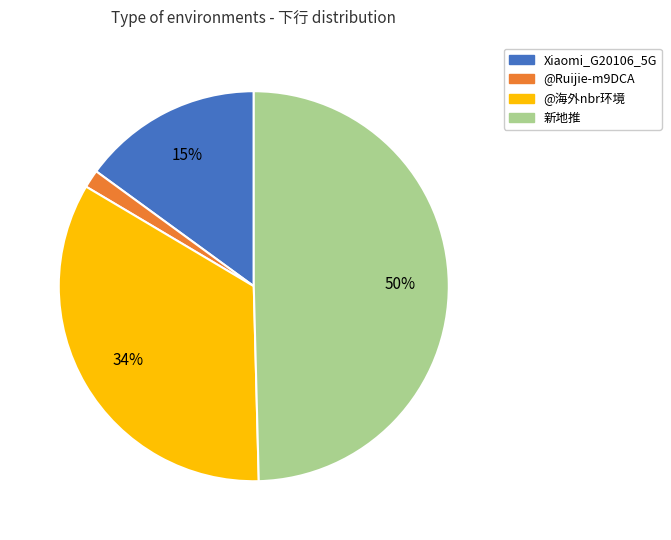

To the nearest percent, what is the average slice percentage?

25%